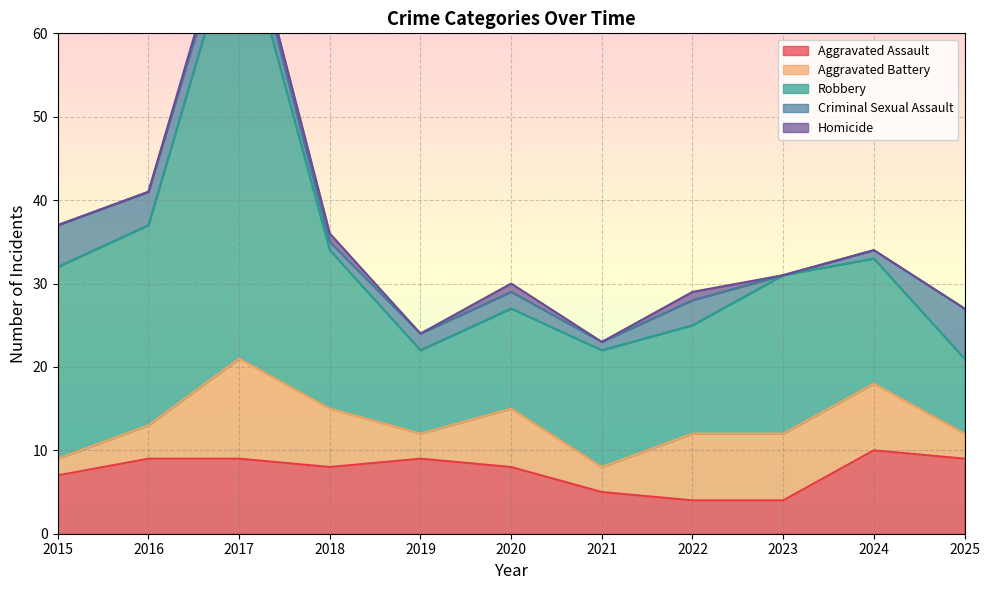

The Robbery series shows 19 at 2018. True or false?

True